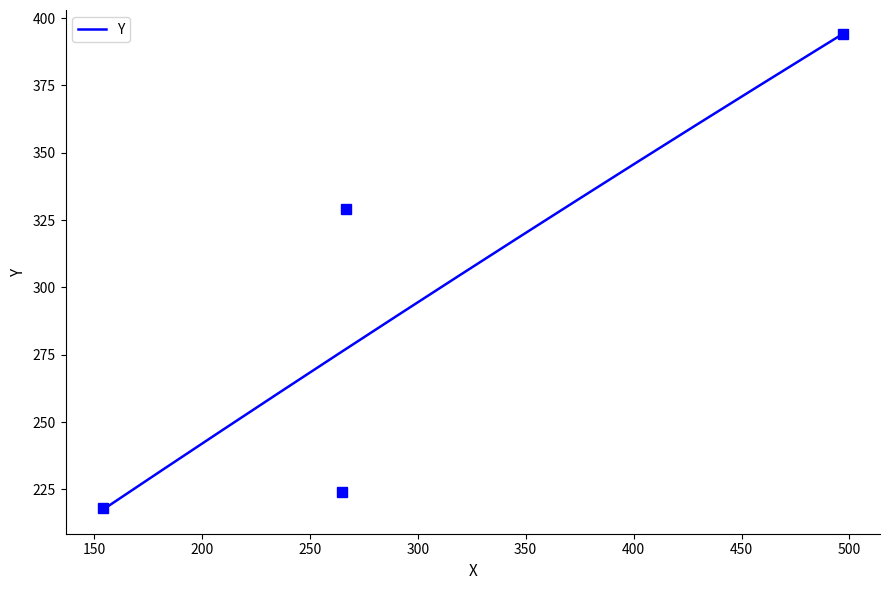

What is the value of the 4th point from the left?

394